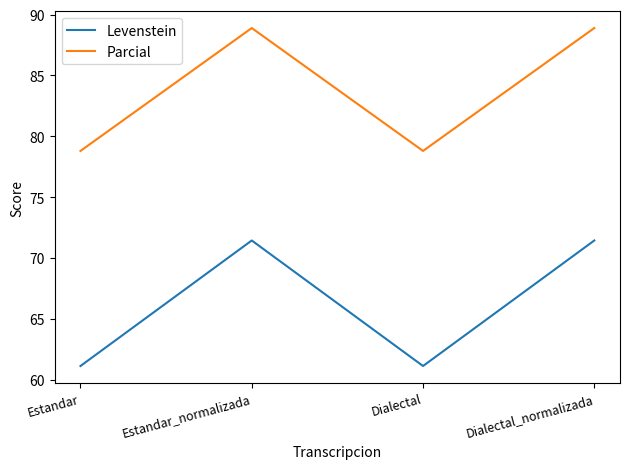

True or false: Parcial has a value of 88.9 at Dialectal_normalizada.

True